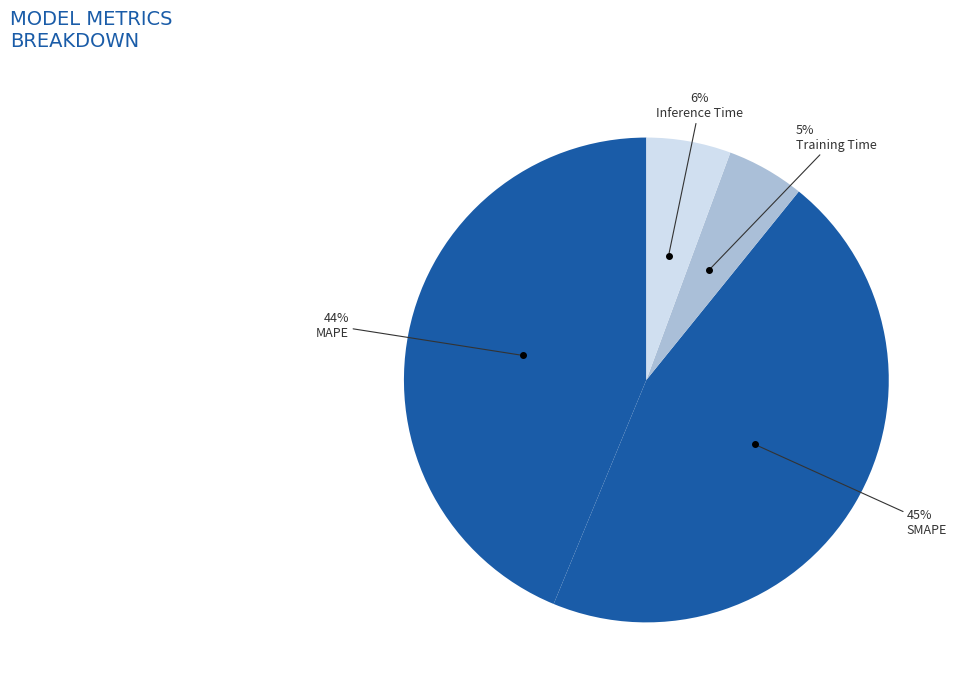

To the nearest percent, what portion does MAPE represent?

44%